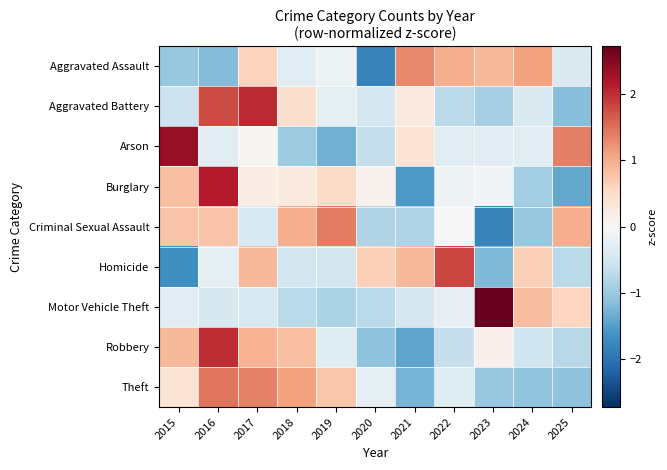

What is the difference between the highest and lowest values at 2023?

4.5